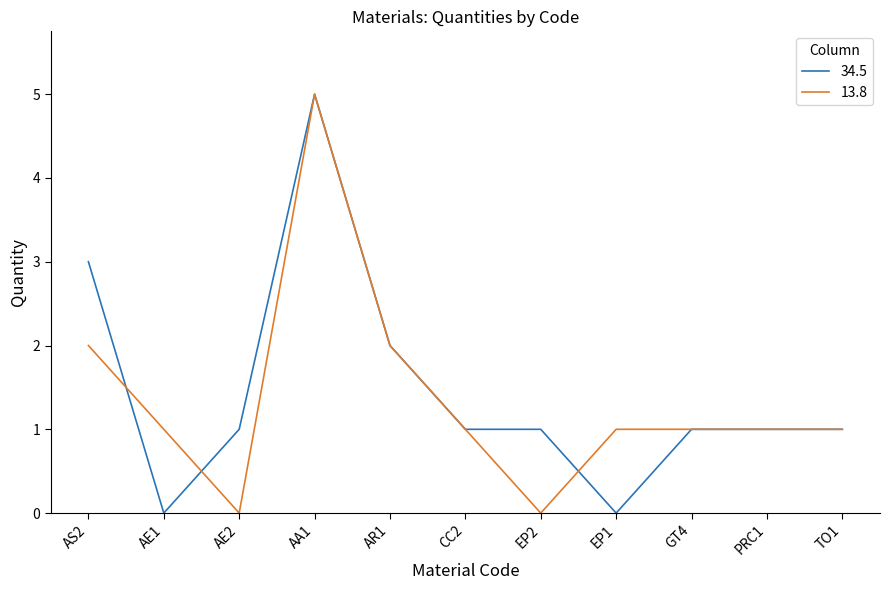

What is the spread (max minus min) of values at EP2?

1